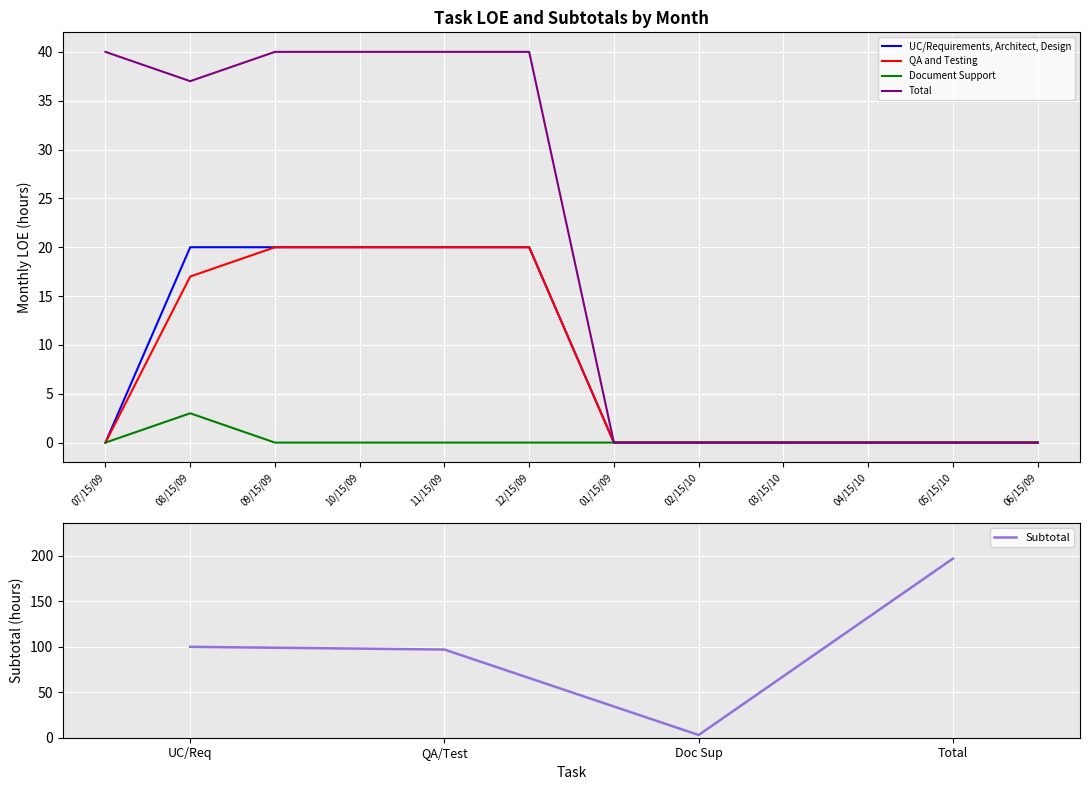

True or false: QA and Testing and UC/Requirements, Architect, Design intersect in this chart.

False